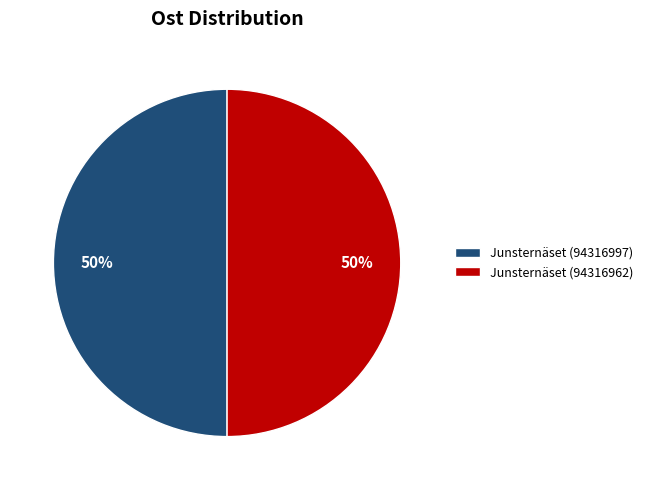

How many segments does this pie chart have?

2